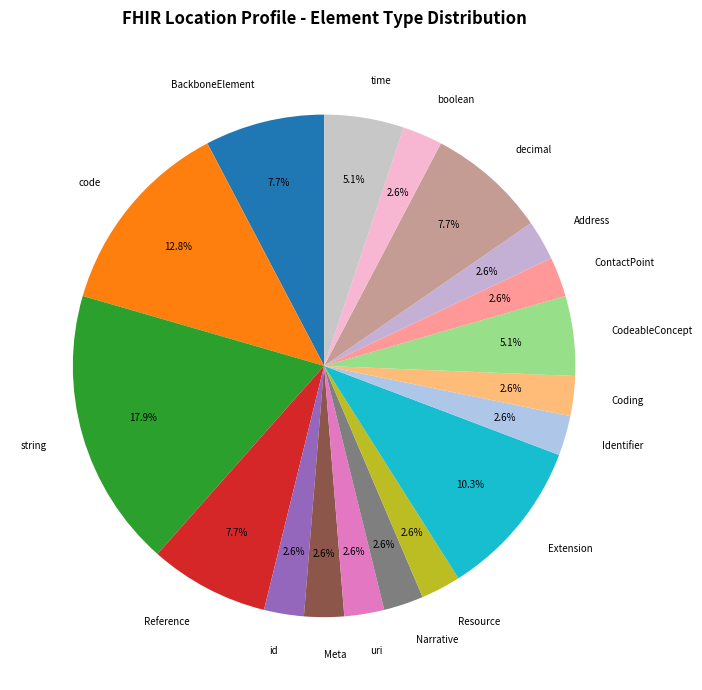

Which slice is the largest?

string